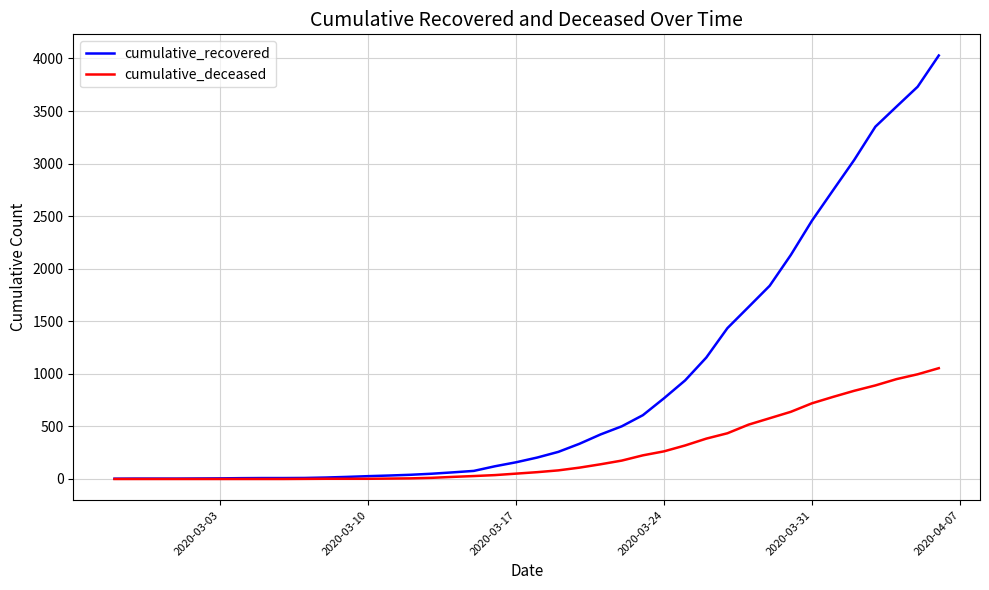

At how many categories does at least one series exceed 3617?

2